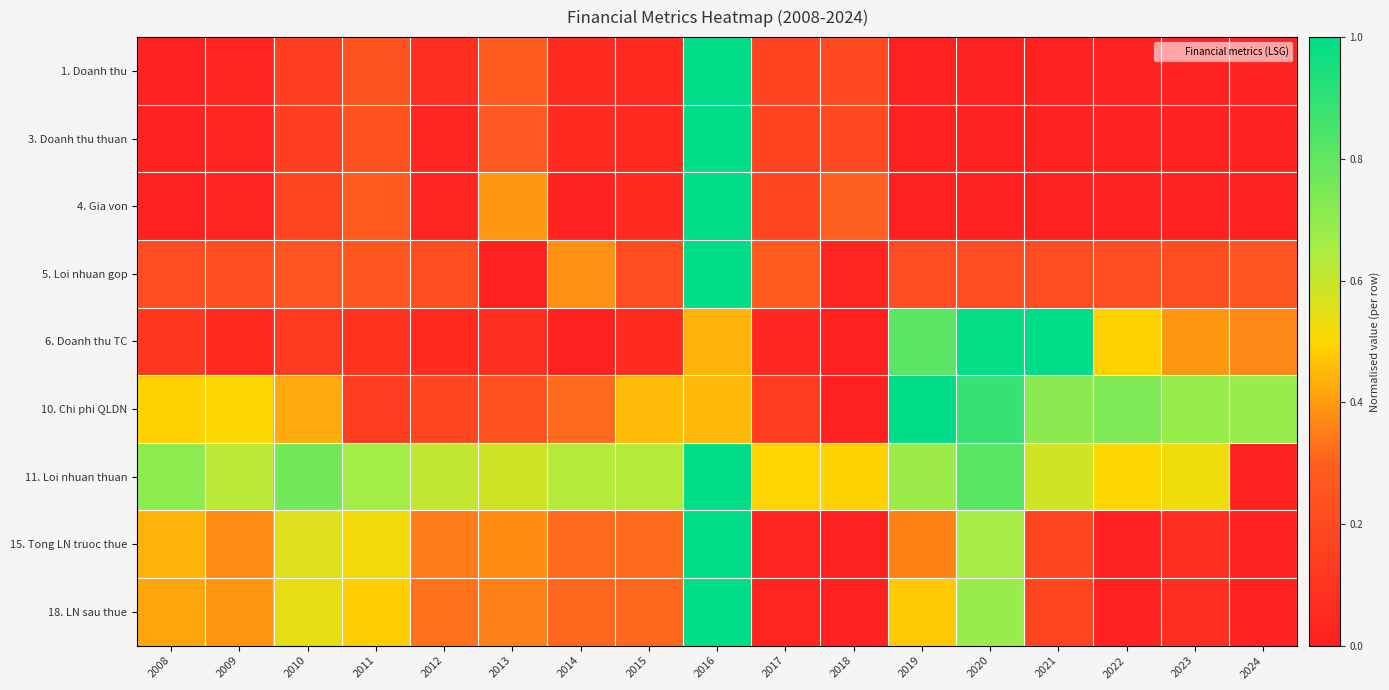

List the series in order of their peak value, lowest first.

1. Doanh thu, 3. Doanh thu thuan, 4. Gia von, 5. Loi nhuan gop, 6. Doanh thu TC, 10. Chi phi QLDN, 11. Loi nhuan thuan, 15. Tong LN truoc thue, 18. LN sau thue